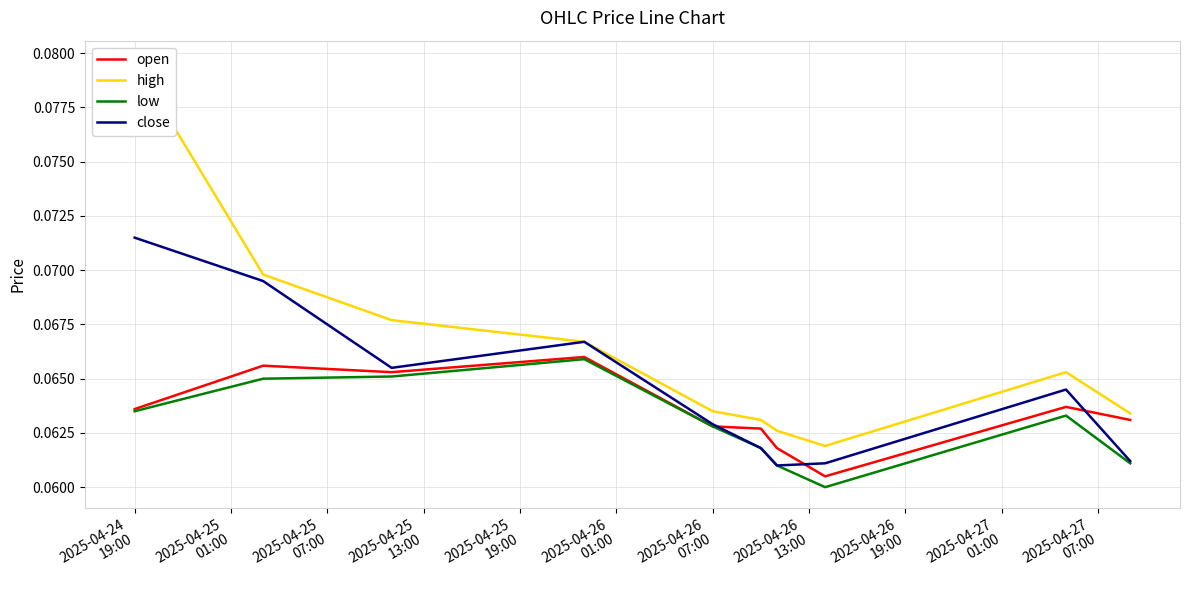

How many times do close and open cross each other?

3